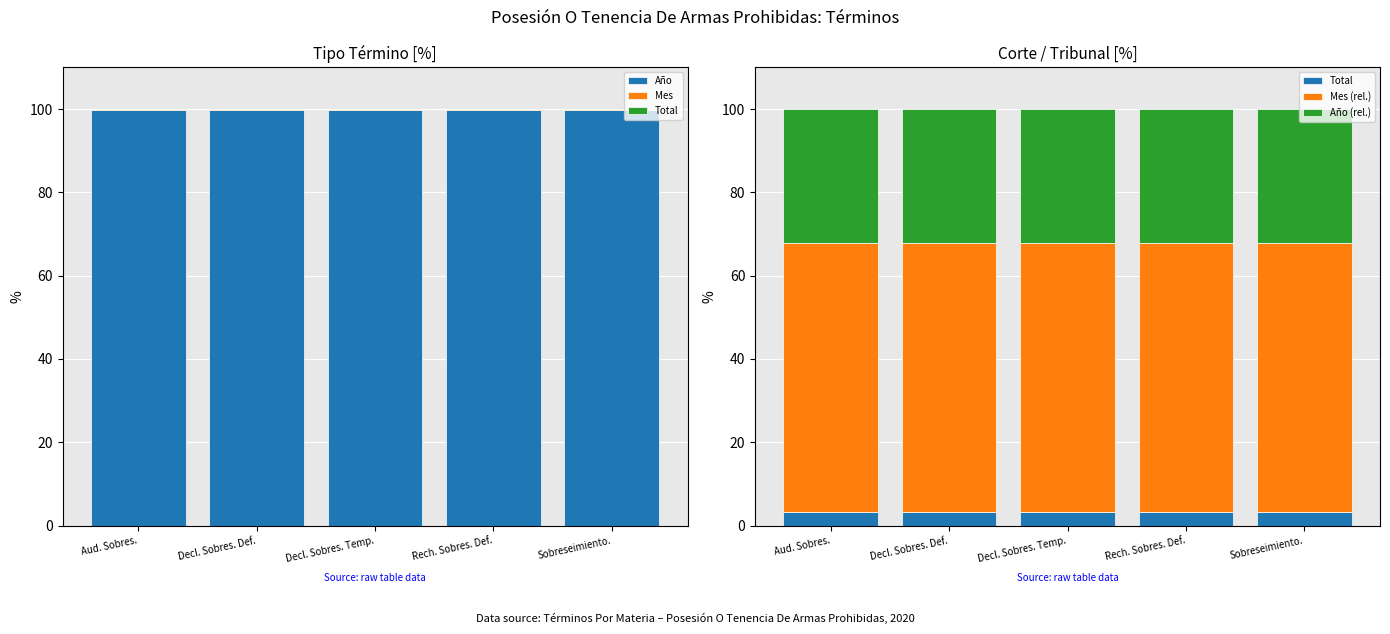

What are all the series names shown in the legend?

Año, Mes, Total, Mes (rel.), Año (rel.)